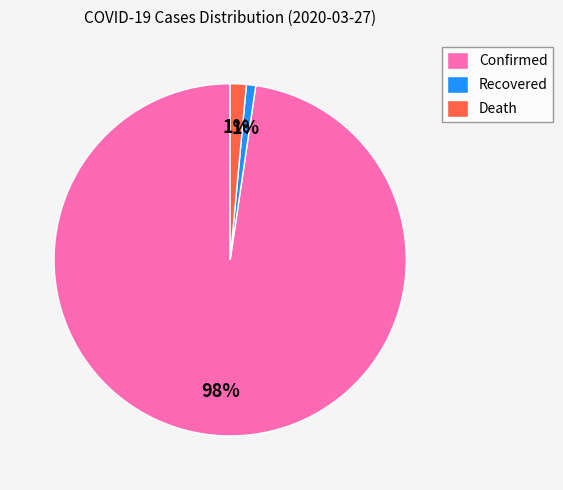

Do Death and Recovered together represent more than half of the pie?

No